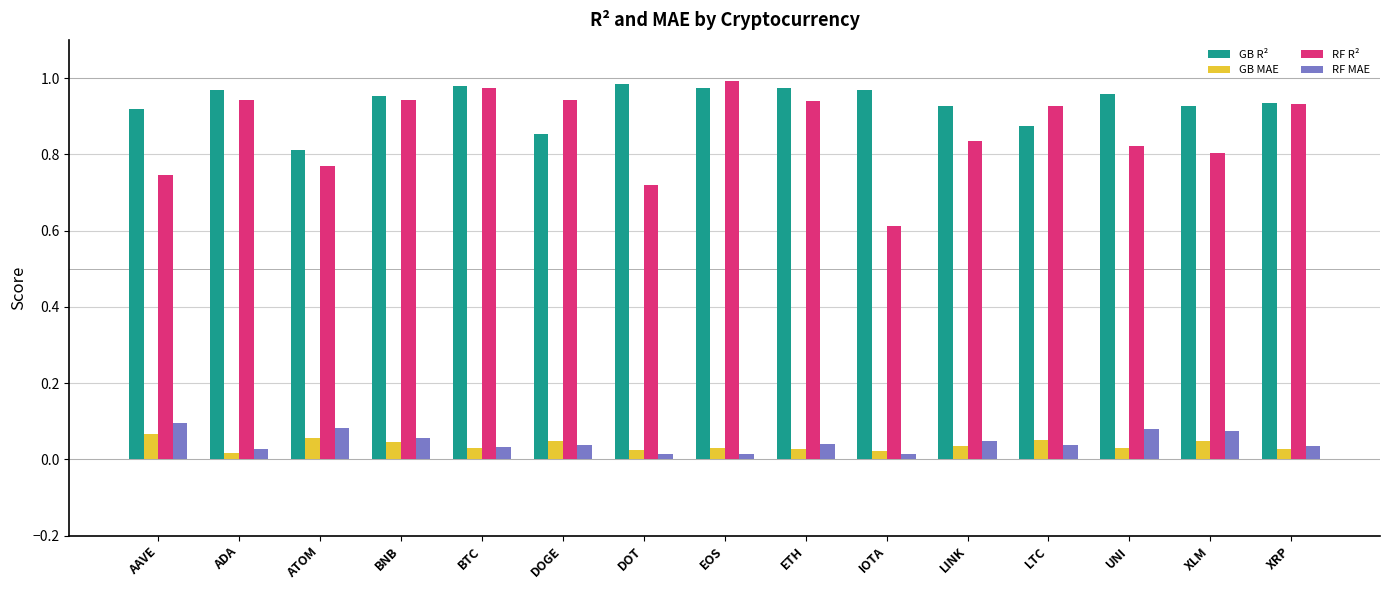

How many groups of bars are there?

15